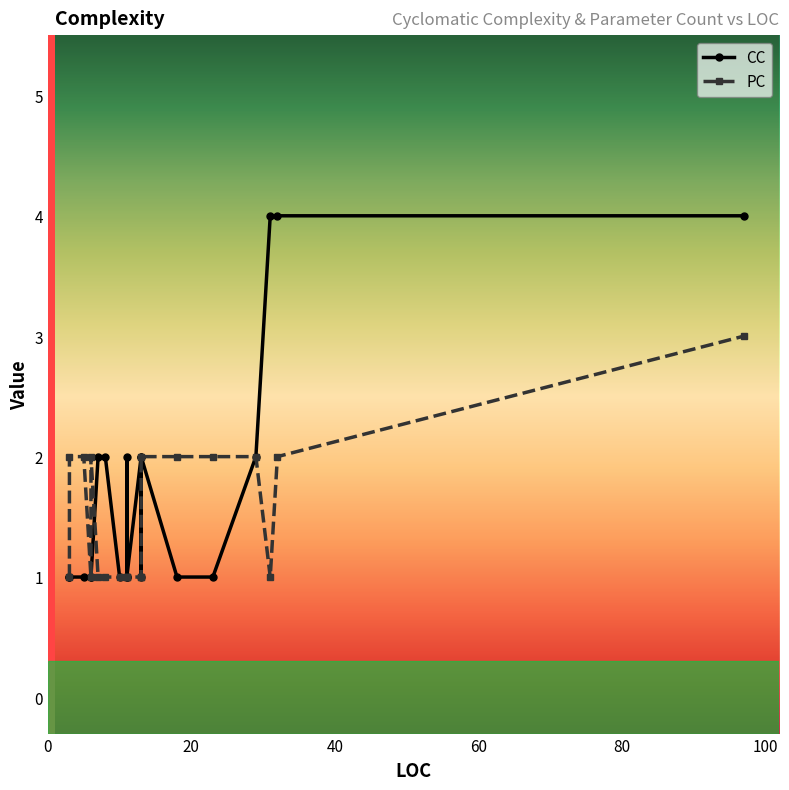

What is the average value of the PC series?

2